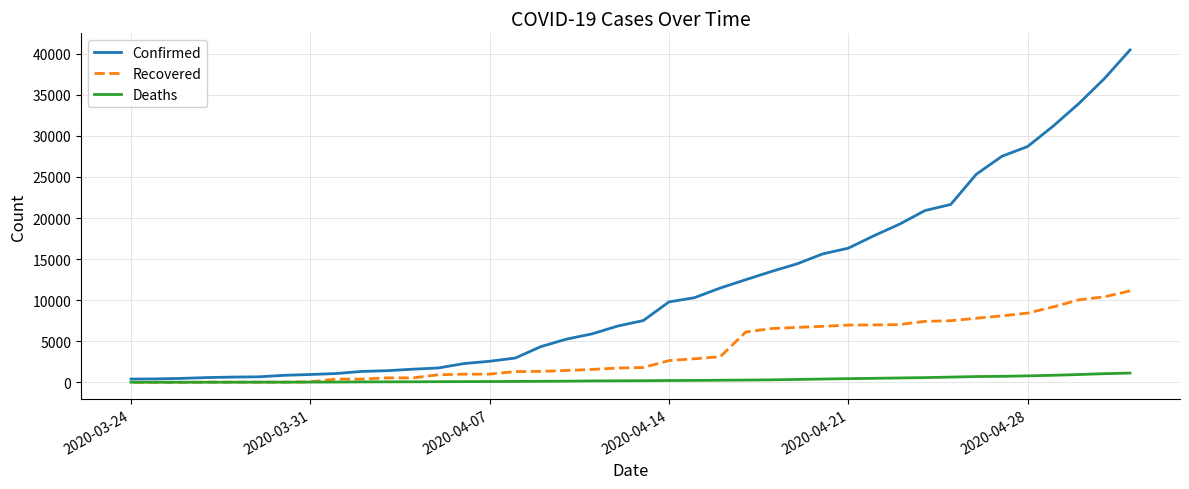

True or false: Confirmed and Deaths intersect in this chart.

False